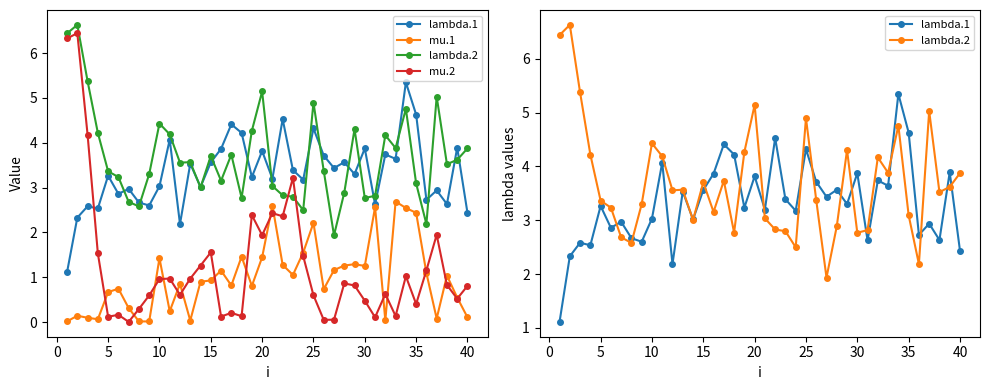

In lambda.2, how many points are lower than both neighbors (excluding endpoints)?

11